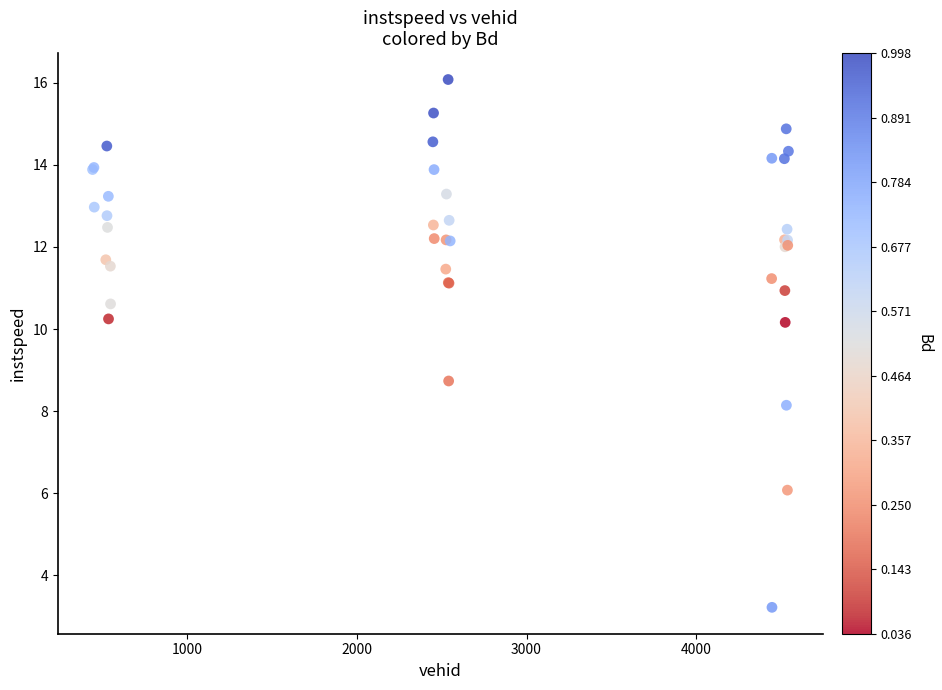

What Y value in the scatter plot is closest to 9?

8.7